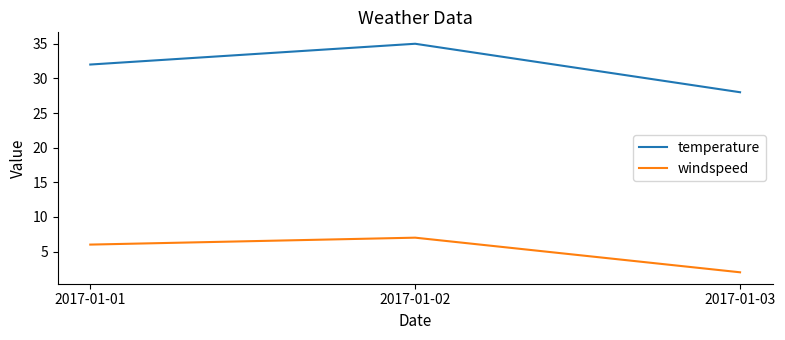

Reading right to left, list all the values displayed in this chart.

temperature: 28	35	32
windspeed: 2	7	6